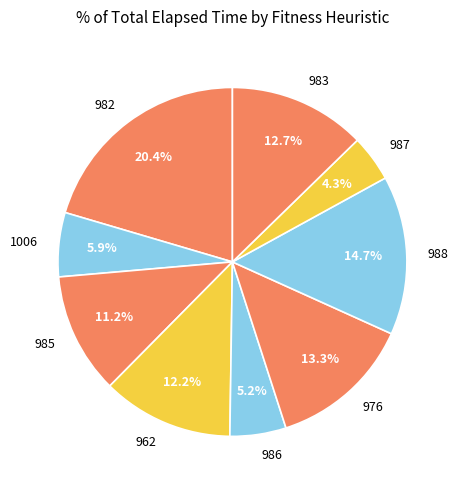

Count the number of slices in the pie.

9